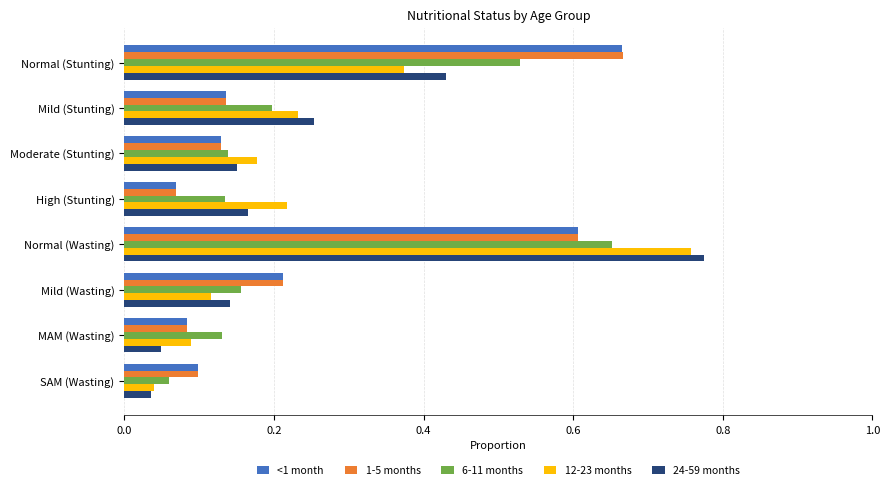

Which category has the lowest value in the 12-23 months series?

SAM (Wasting)